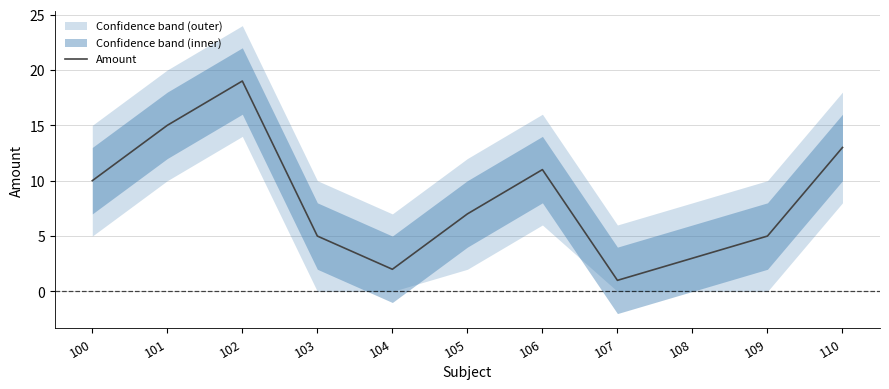

Reading left to right, transcribe all the data shown in this chart.

100=10	101=15	102=19	103=5	104=2	105=7	106=11	107=1	108=3	109=5	110=13